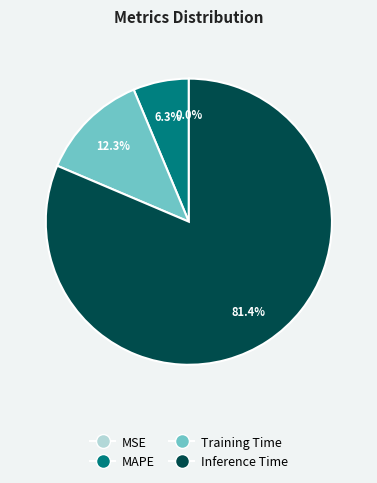

Which slice is the largest?

Inference Time